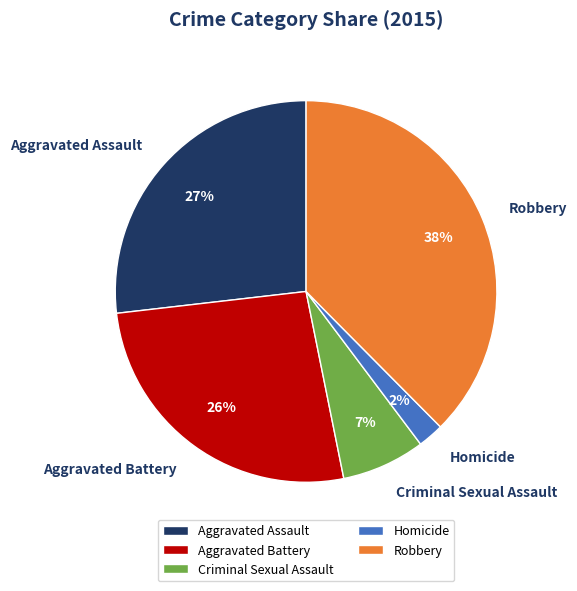

Count the number of slices in the pie.

5